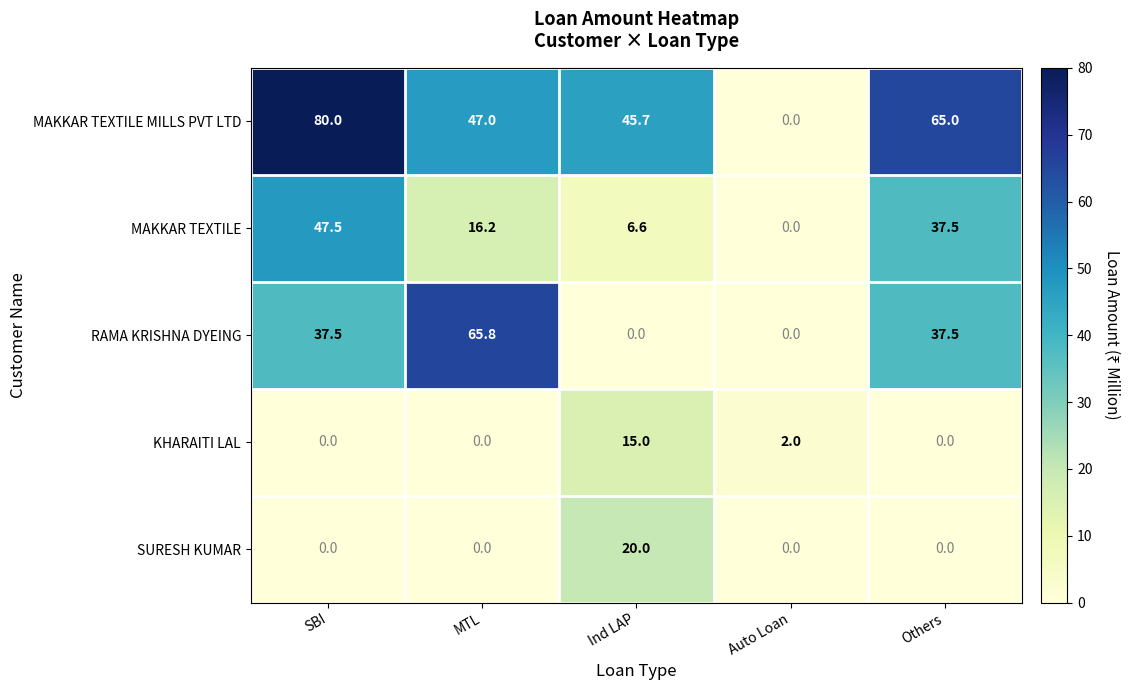

How many series are shown in this chart?

5